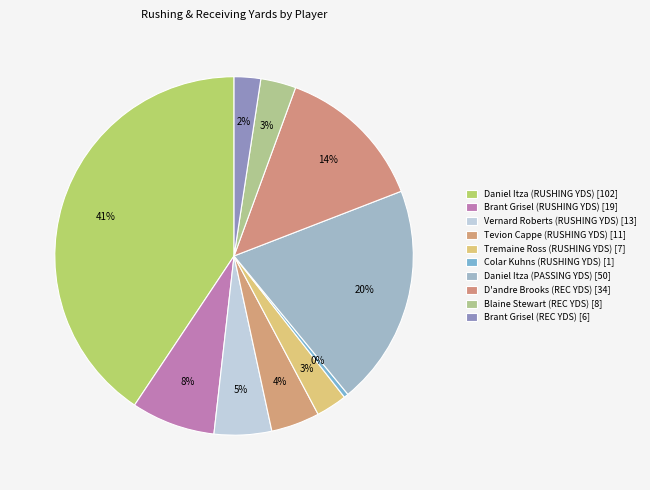

How many slices are in this pie chart?

10